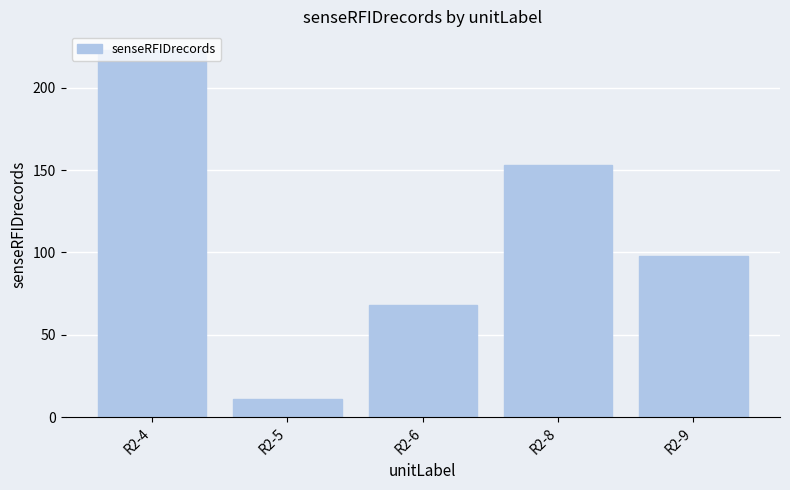

How many values are between 68 and 153?

3